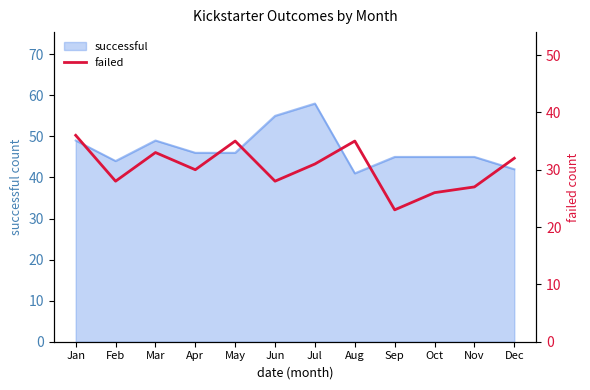

True or false: the data shows 27 at Nov.

True